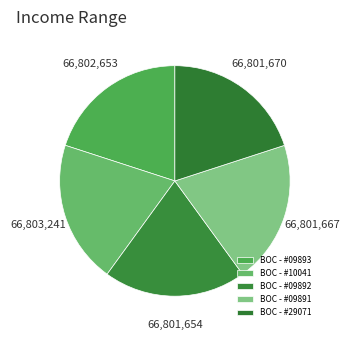

Rank the categories by value from lowest to highest.

BOC - #09892, BOC - #09891, BOC - #29071, BOC - #09893, BOC - #10041